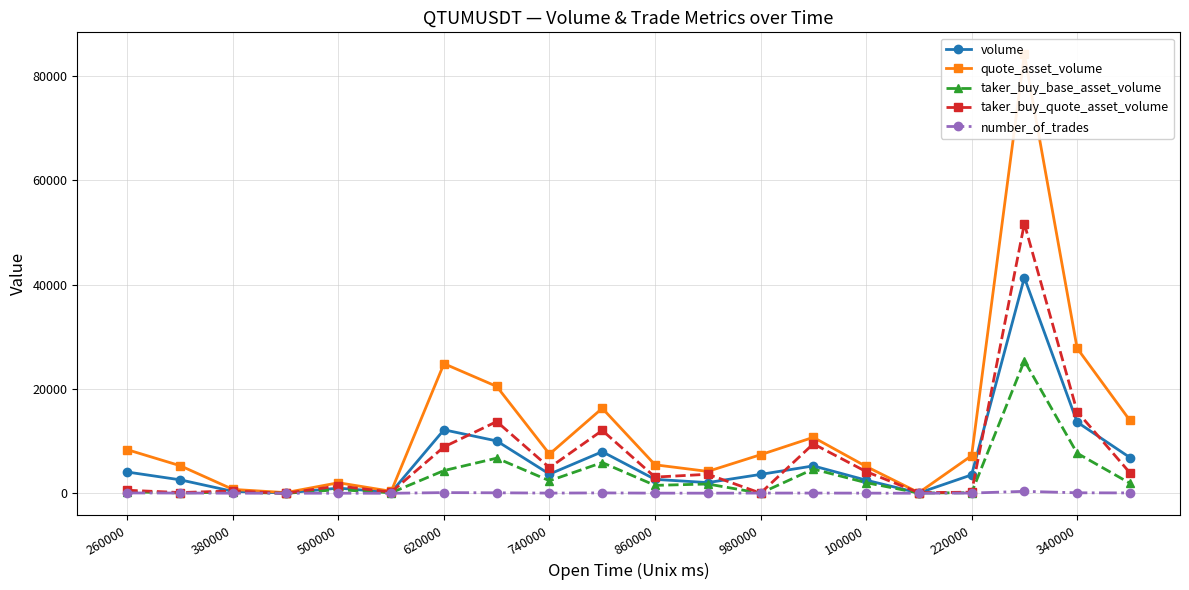

What is the maximum value for volume?

41368.9